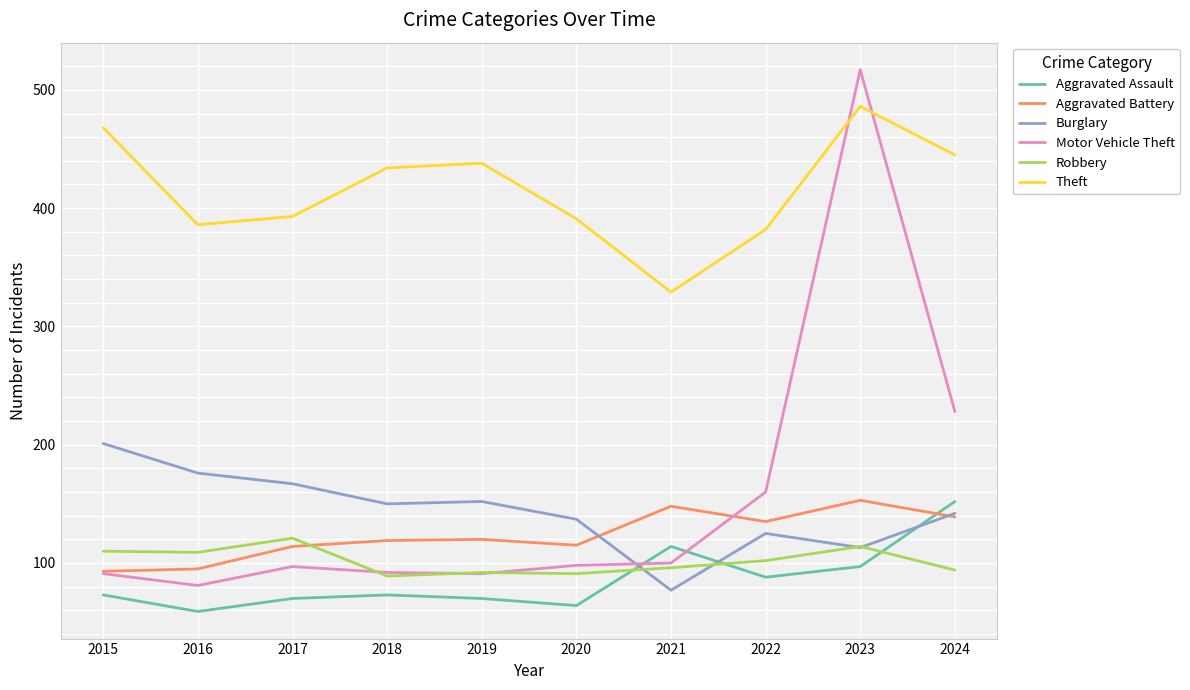

What is the approximate value of Motor Vehicle Theft at 2023?

517